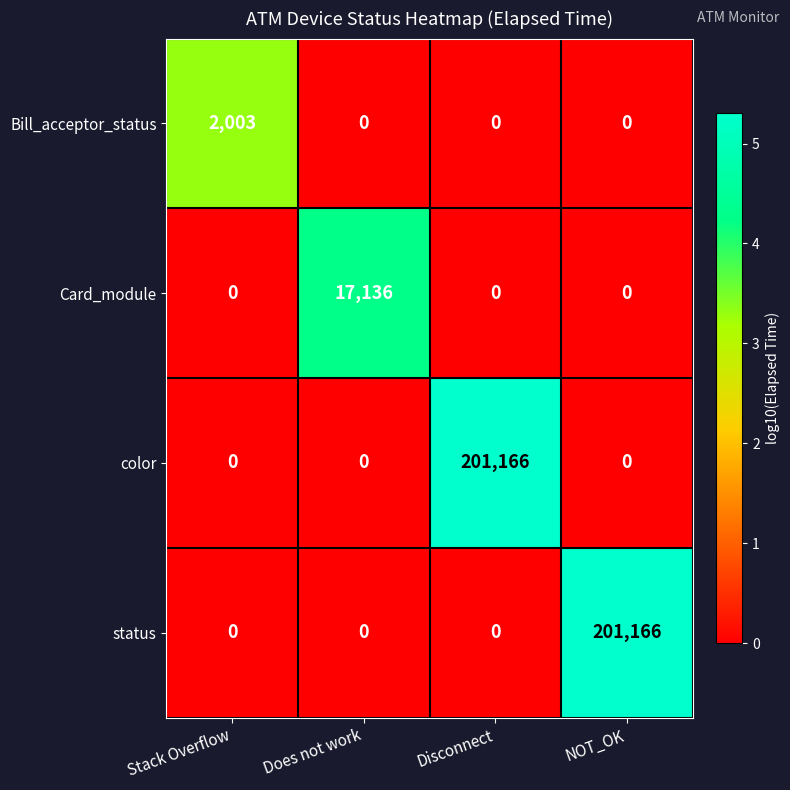

Is the value of Bill_acceptor_status at Stack Overflow greater than the value of Card_module at Does not work?

No